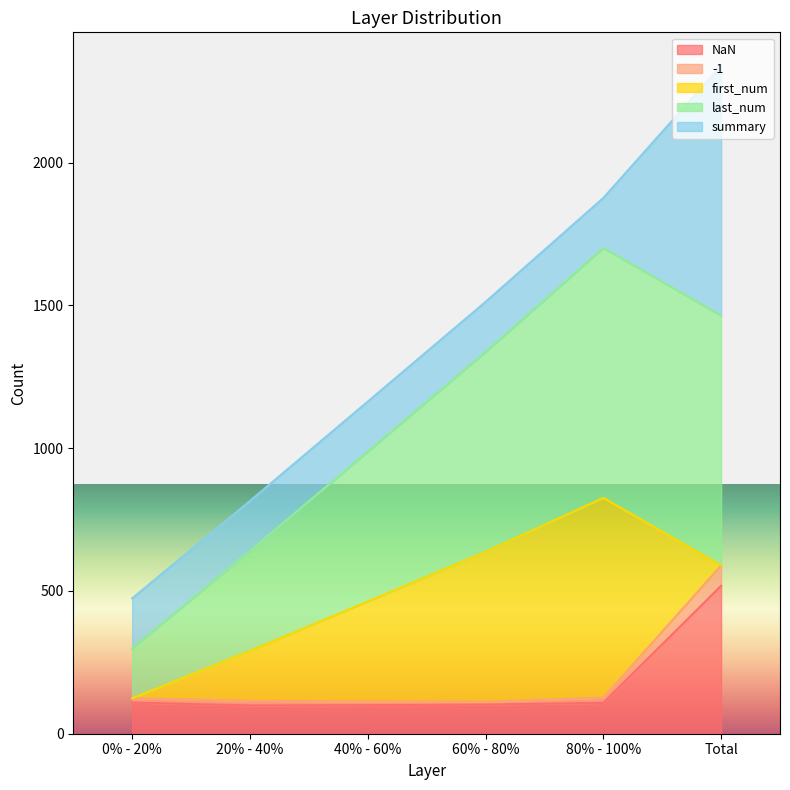

True or false: last_num and -1 intersect in this chart.

False